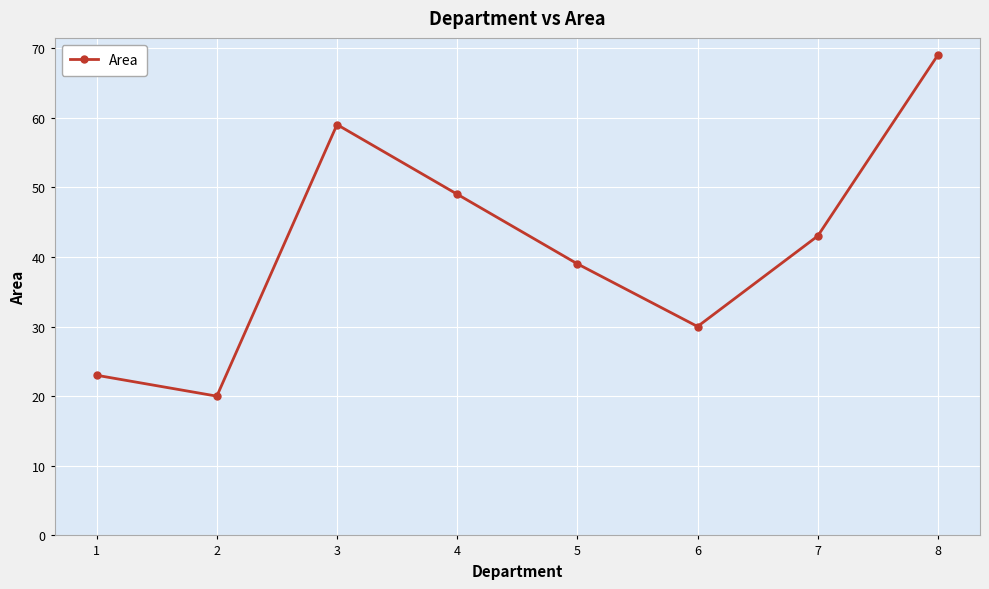

Read the value at 8, to the nearest 10.

70